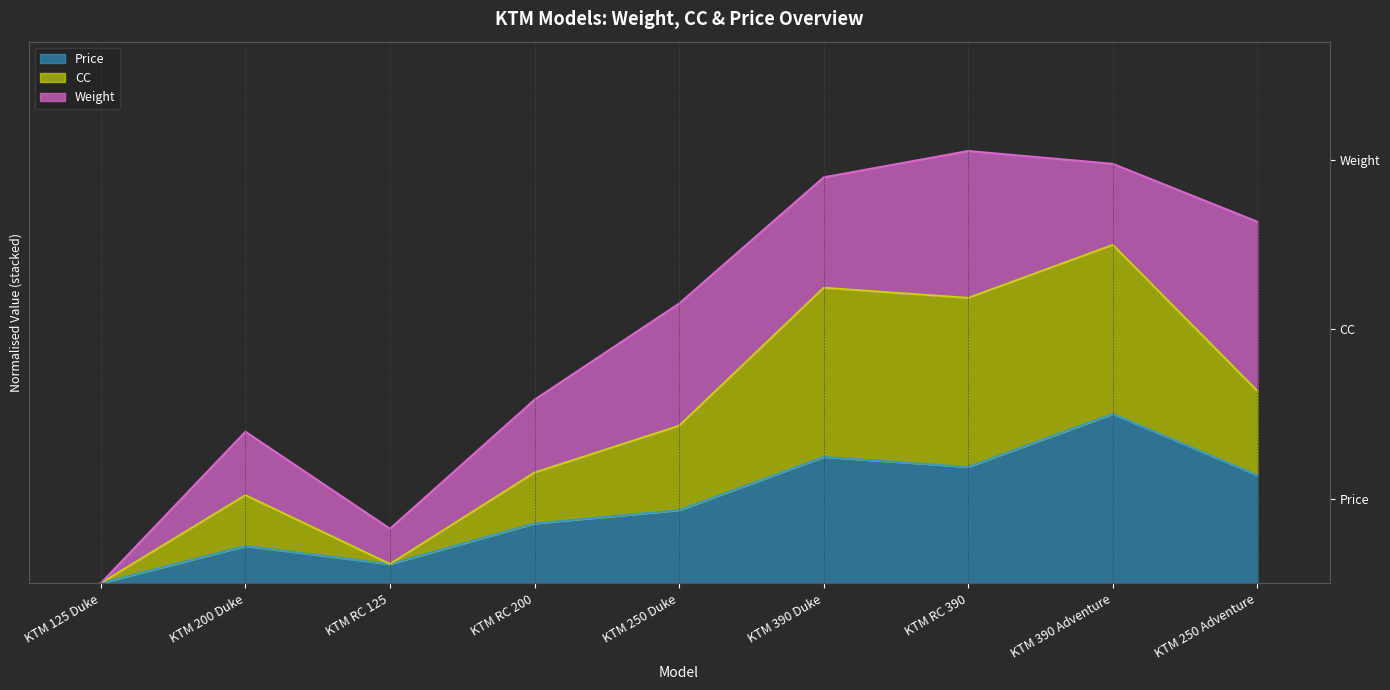

In Price, how many points are lower than both neighbors (excluding endpoints)?

2